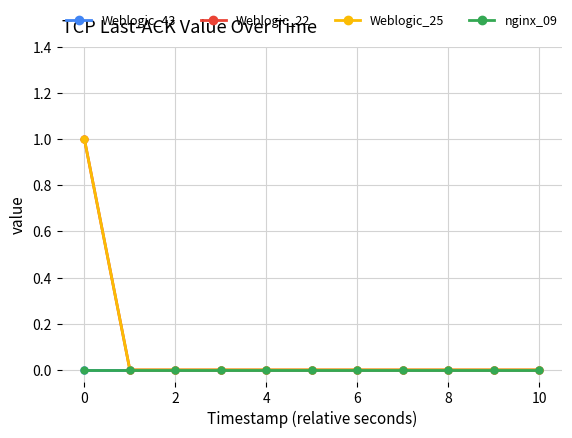

Reading left to right, extract all data points from this chart.

Weblogic_43: 0	0	0	0	0	0	0	0	0	0	0
Weblogic_22: 1	0	0	0	0	0	0	0	0	0	0
Weblogic_25: 1	0	0	0	0	0	0	0	0	0	0
nginx_09: 0	0	0	0	0	0	0	0	0	0	0